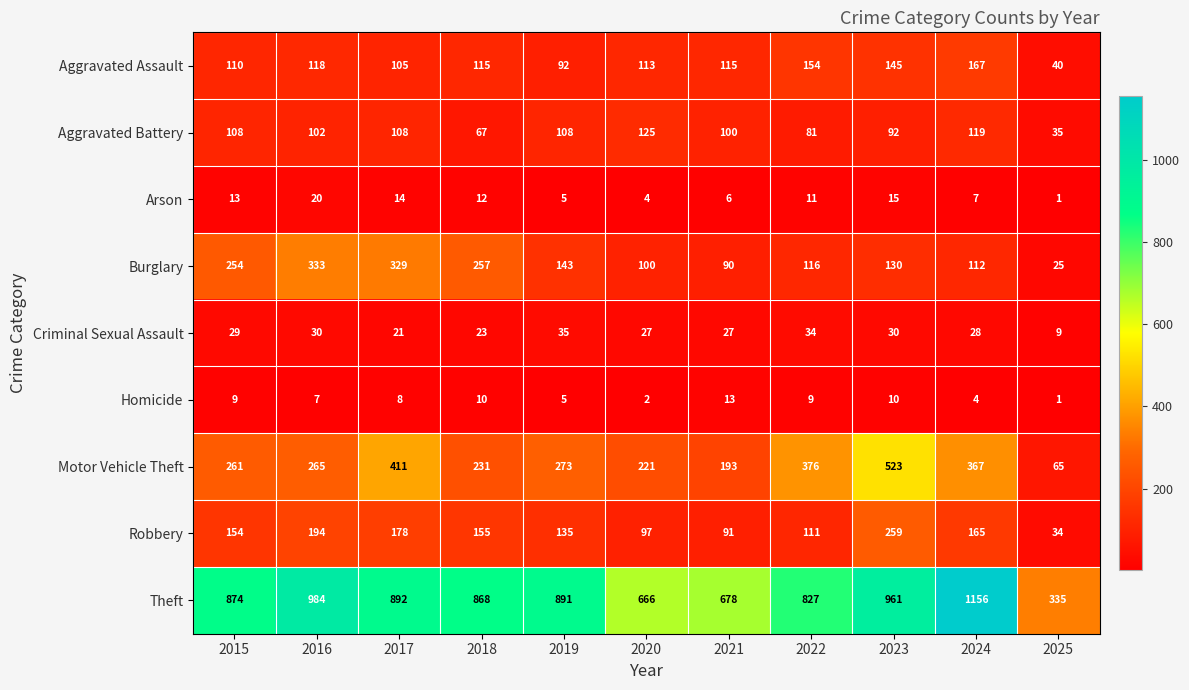

Where is Aggravated Battery nearest to the value 80?

2022